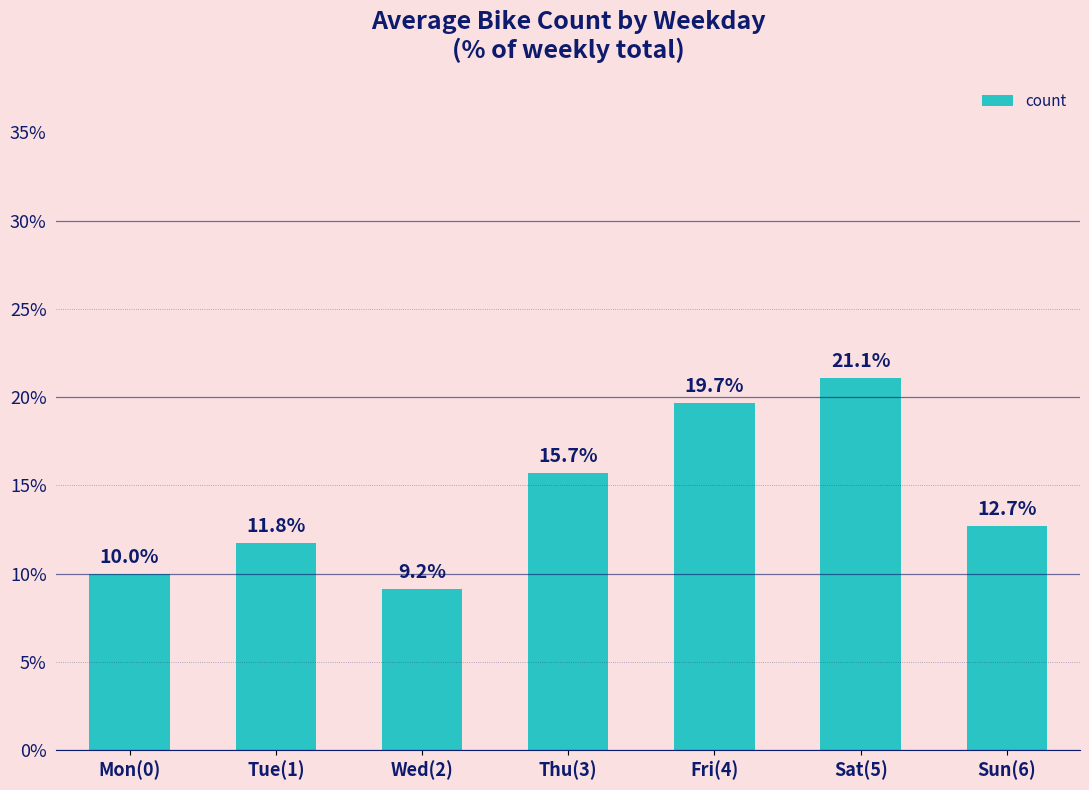

What is the smallest value displayed?

9.2